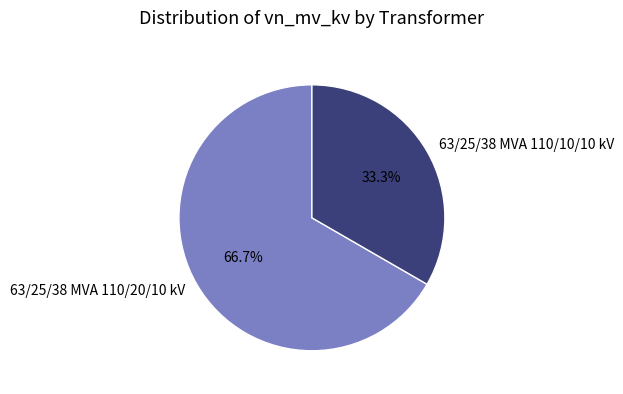

The 63/25/38 MVA 110/20/10 kV slice represents 58% of the pie. True or false?

False